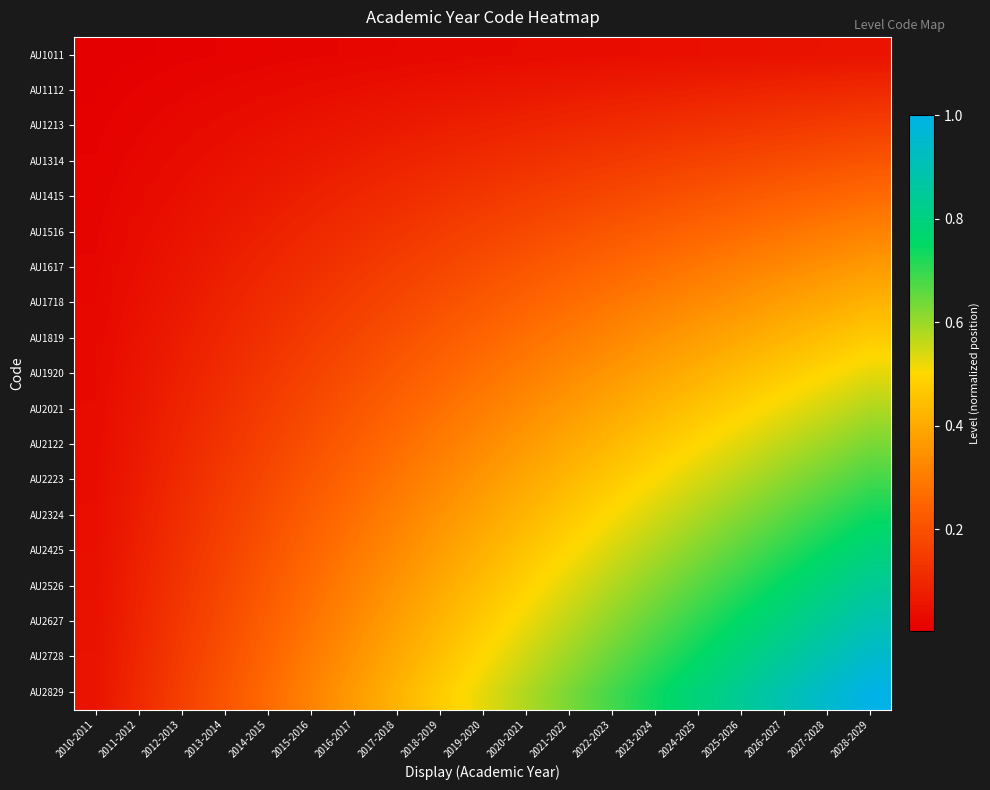

How many data points does each series have?

19